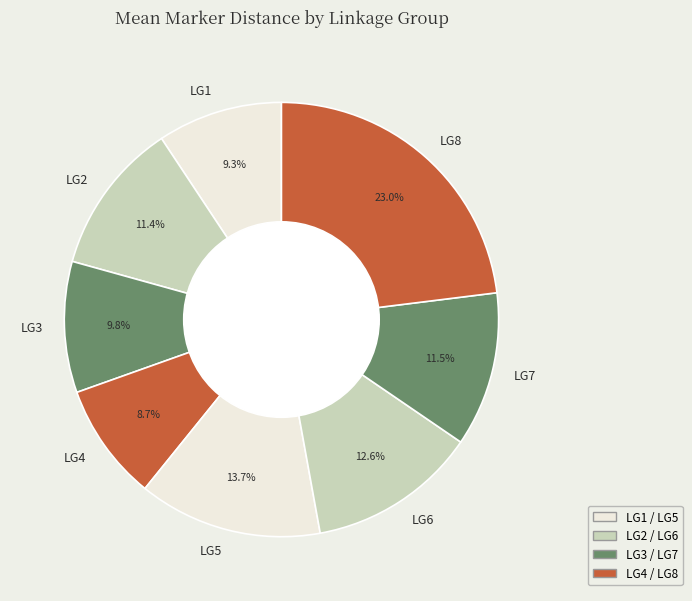

Is it true that LG4 is 9% of the pie?

True